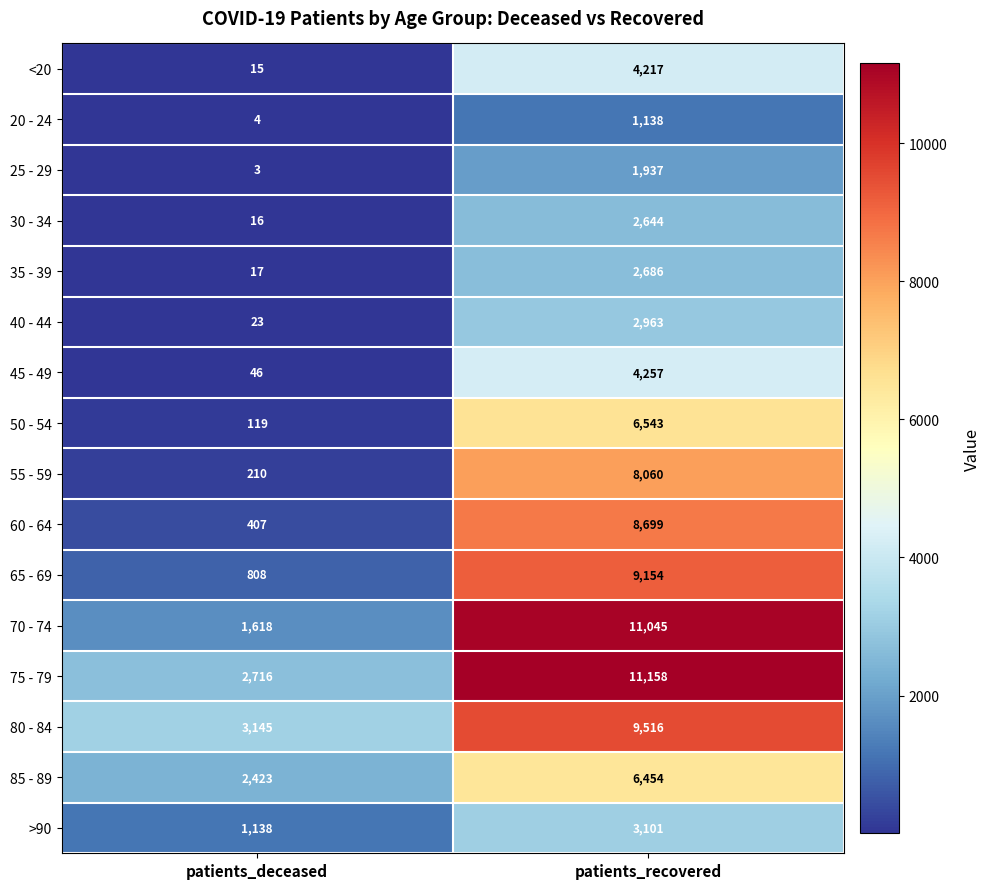

Is the value of 70 - 74 at patients_deceased greater than the value of 65 - 69 at patients_deceased?

Yes